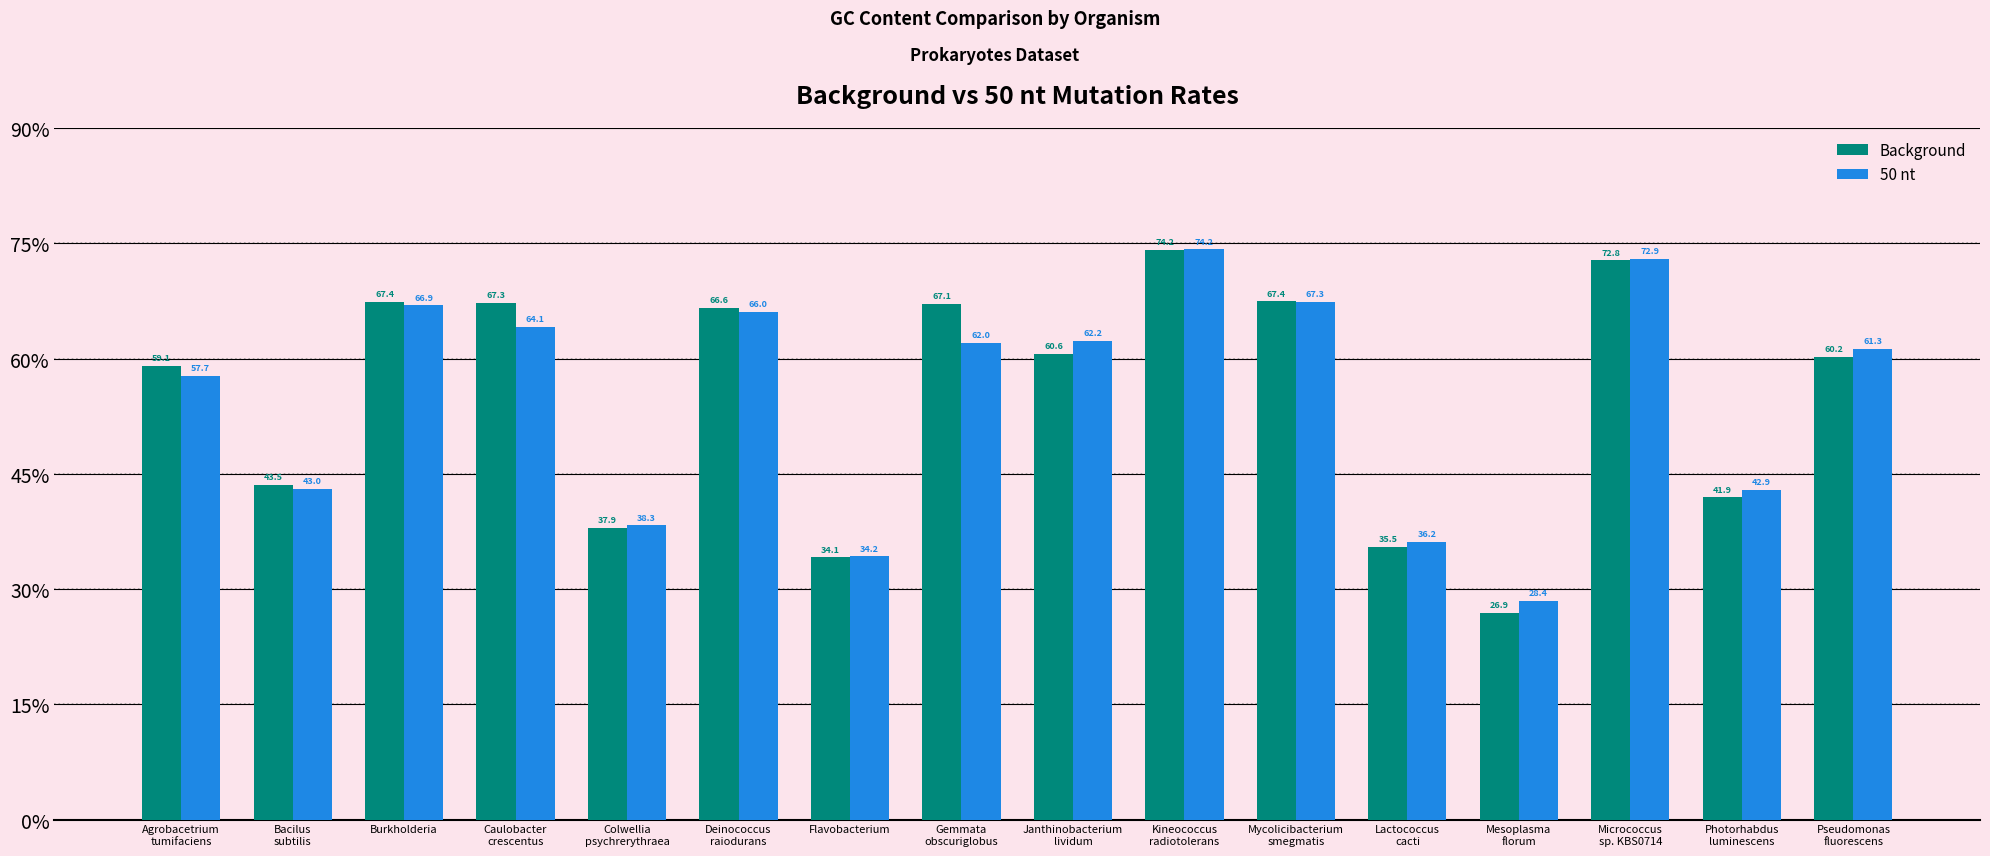

Is it true that Background equals 98.2 at Deinococcus
raiodurans?

False